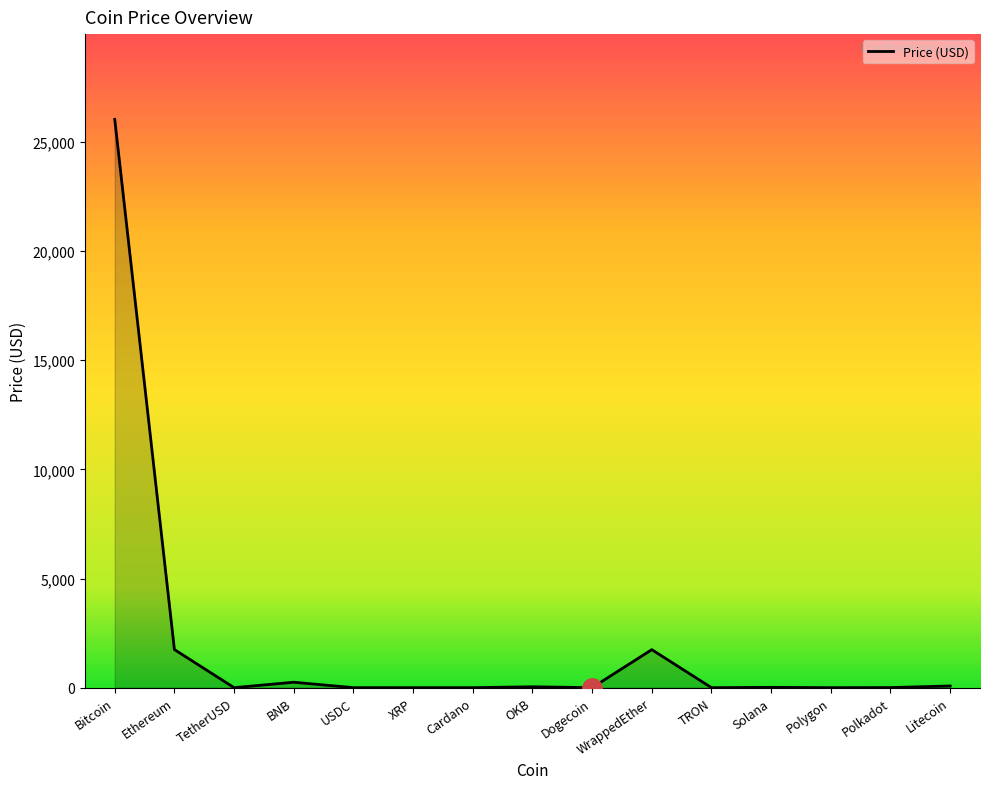

Between Bitcoin and XRP, which is larger?

Bitcoin